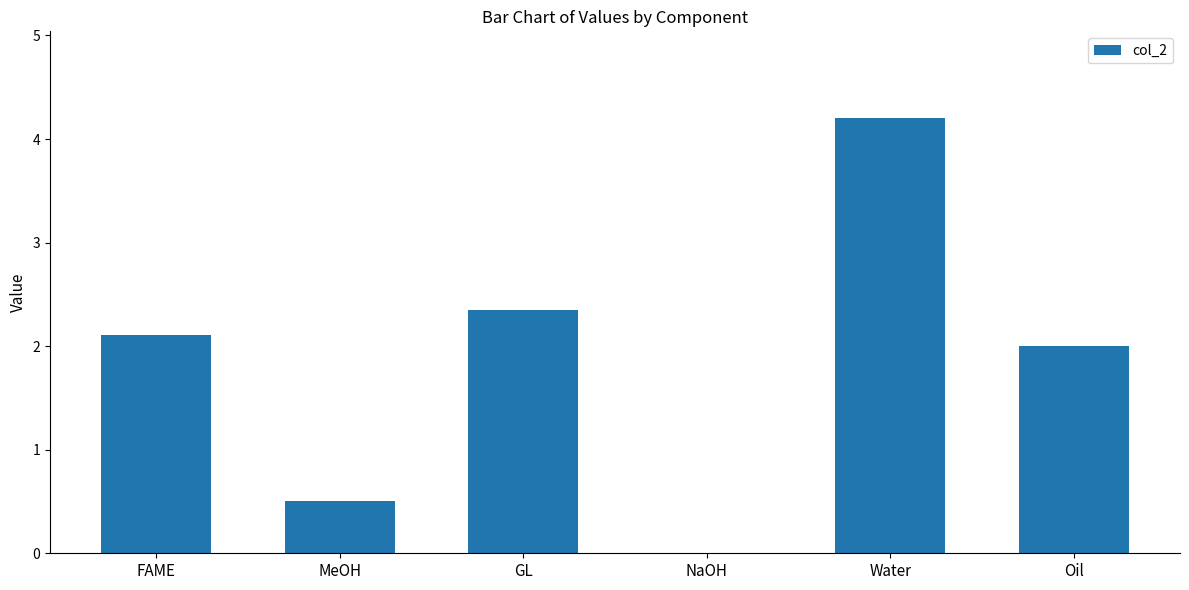

Between FAME and NaOH, which is larger?

FAME